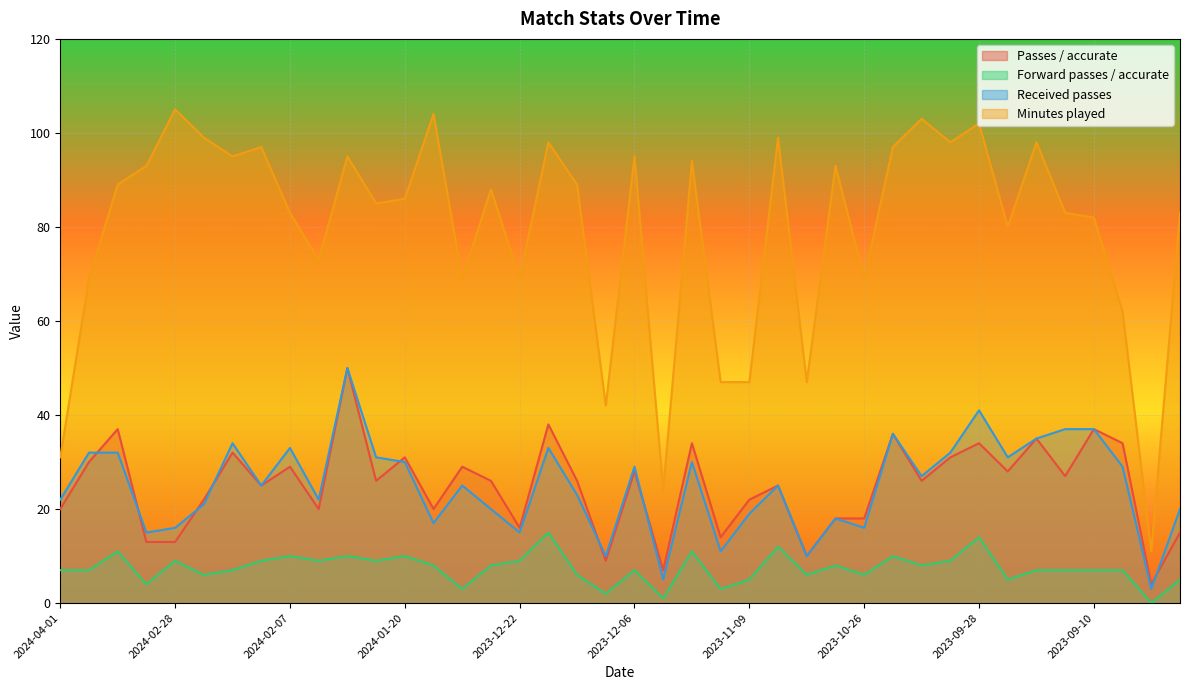

True or false: Passes / accurate has more than 0 interior local peaks.

True